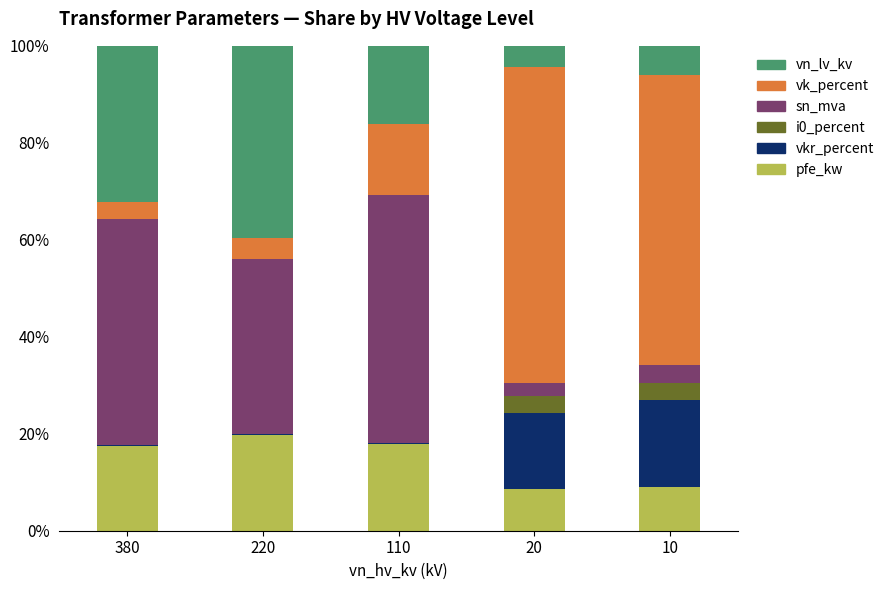

Is it true that pfe_kw equals 17.8 at 110?

True